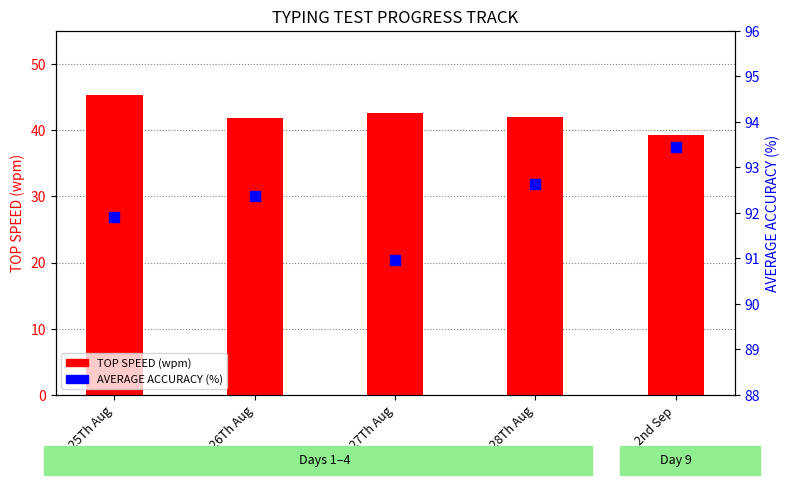

At which category is the sum across all series the highest?

25Th Aug